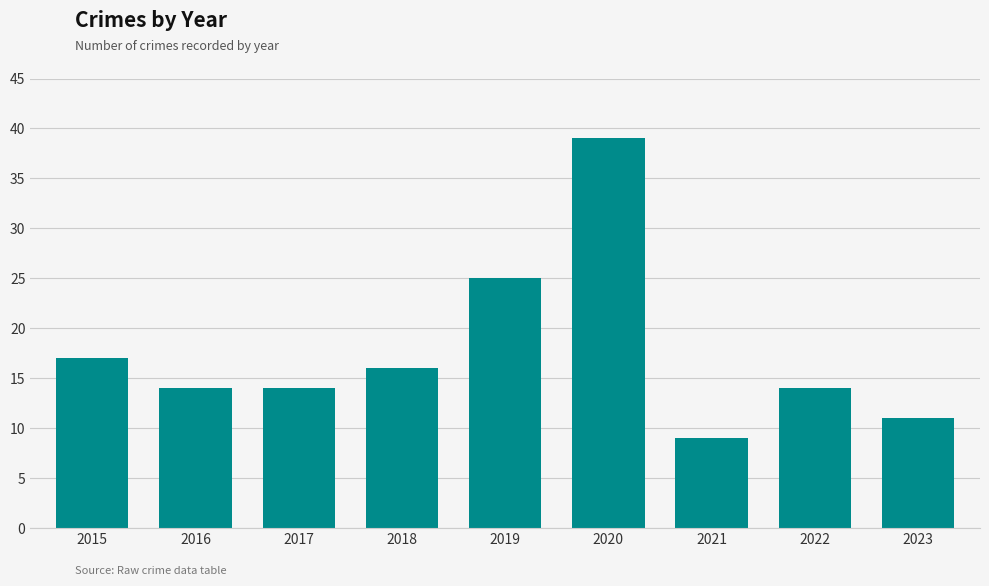

Count the number of categories in the chart.

9